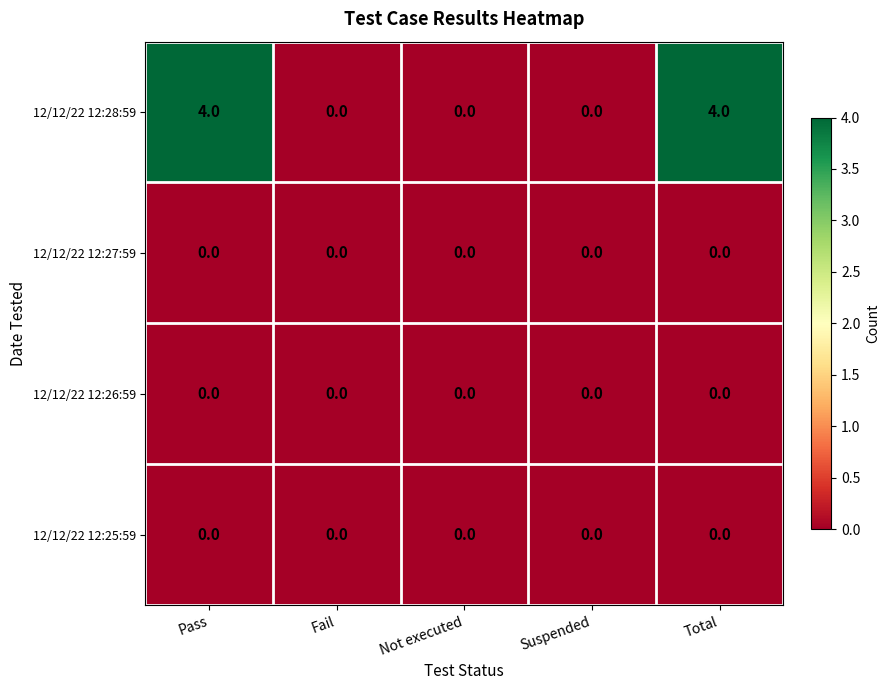

Which series has the widest spread of values?

12/12/22 12:28:59